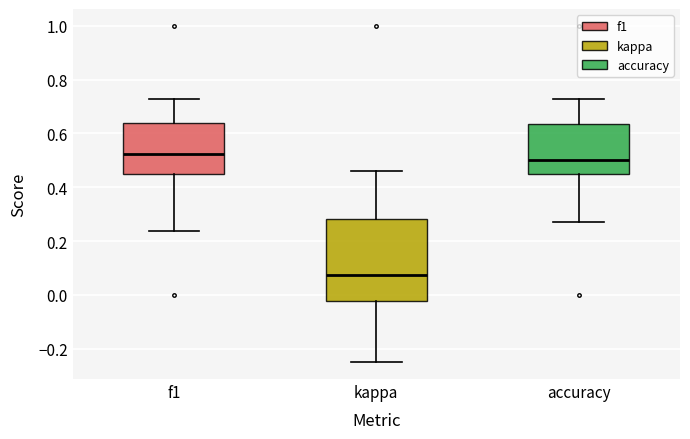

Which box has the lowest median line?

kappa